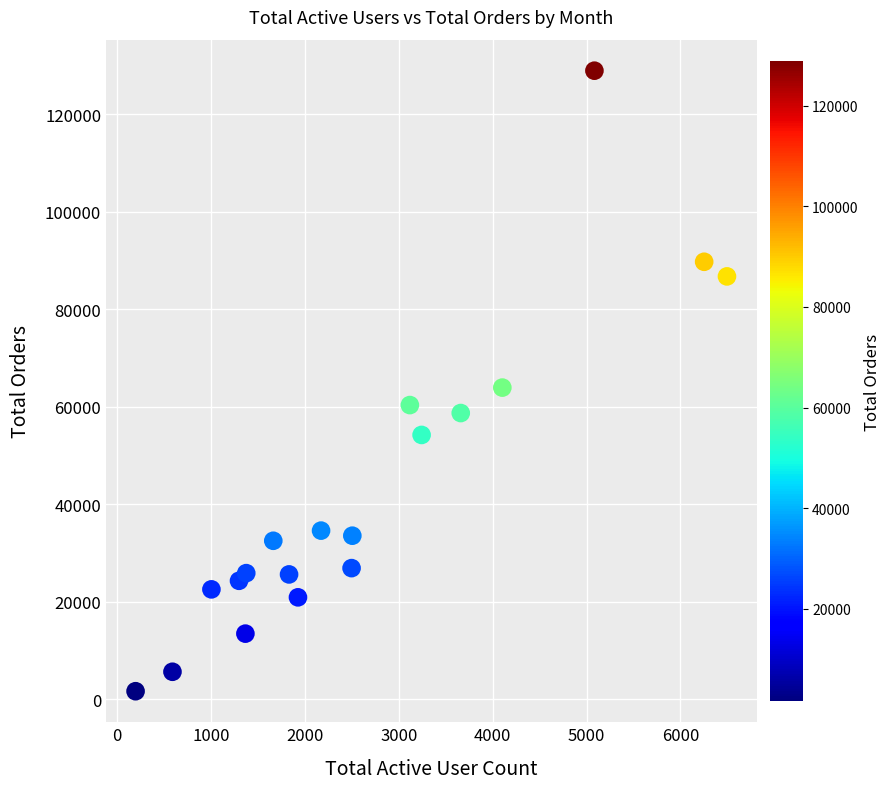

What is the range of Y values (max minus min)?

127300.0